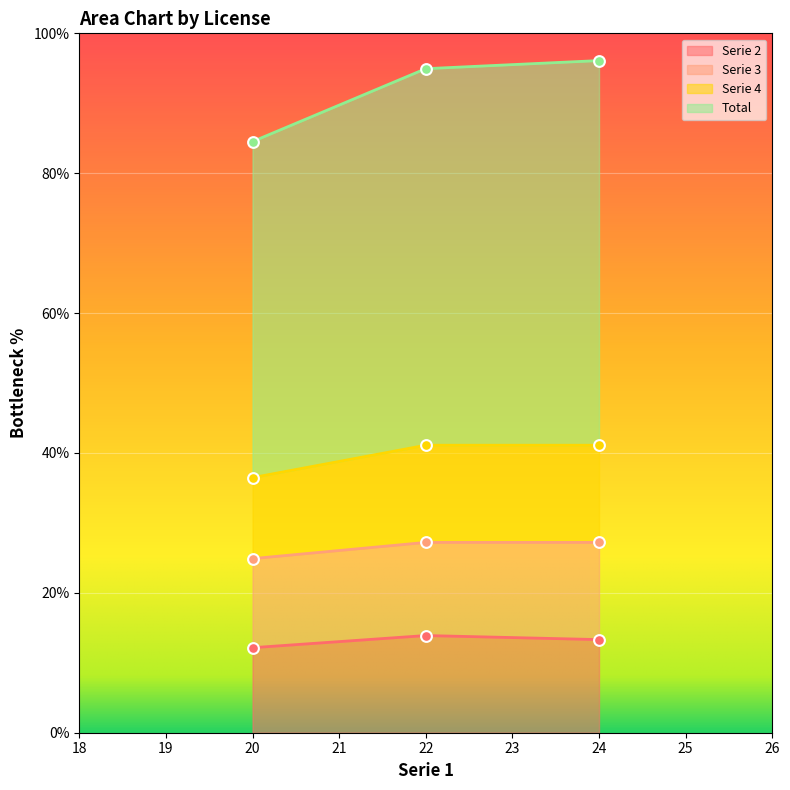

At which category is the sum across all series the highest?

24